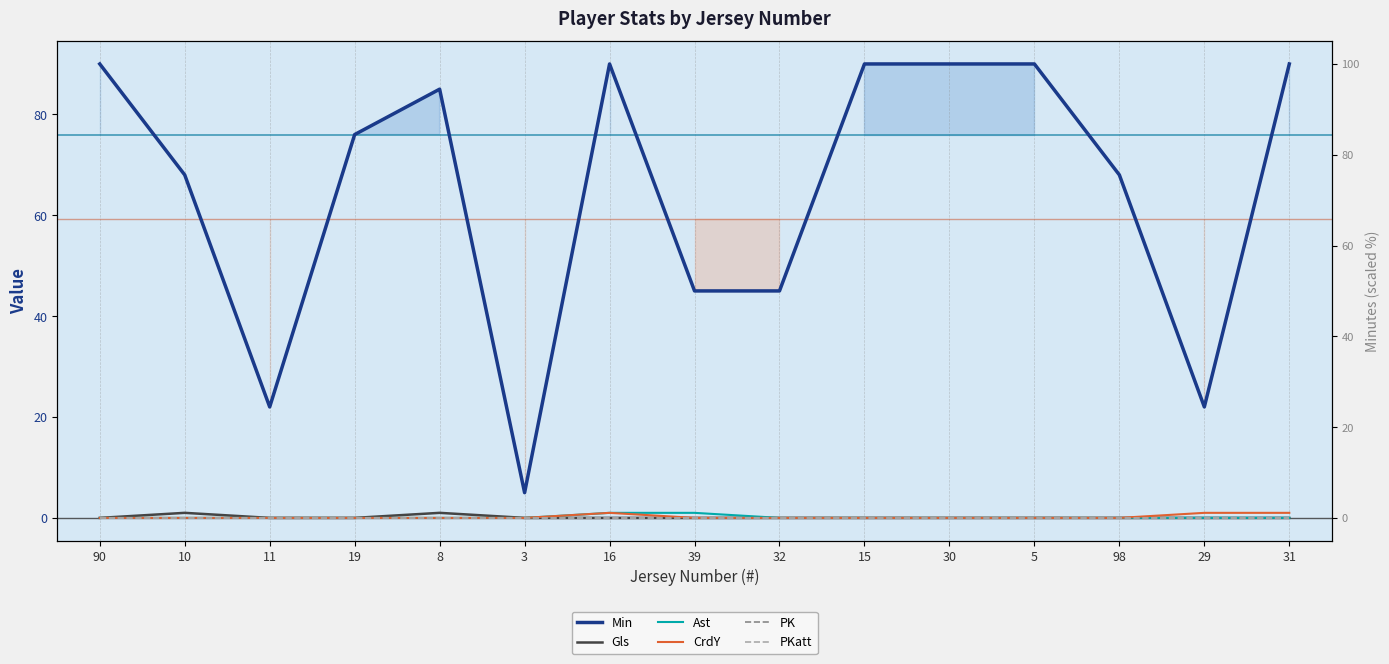

True or false: CrdY and PK intersect in this chart.

False